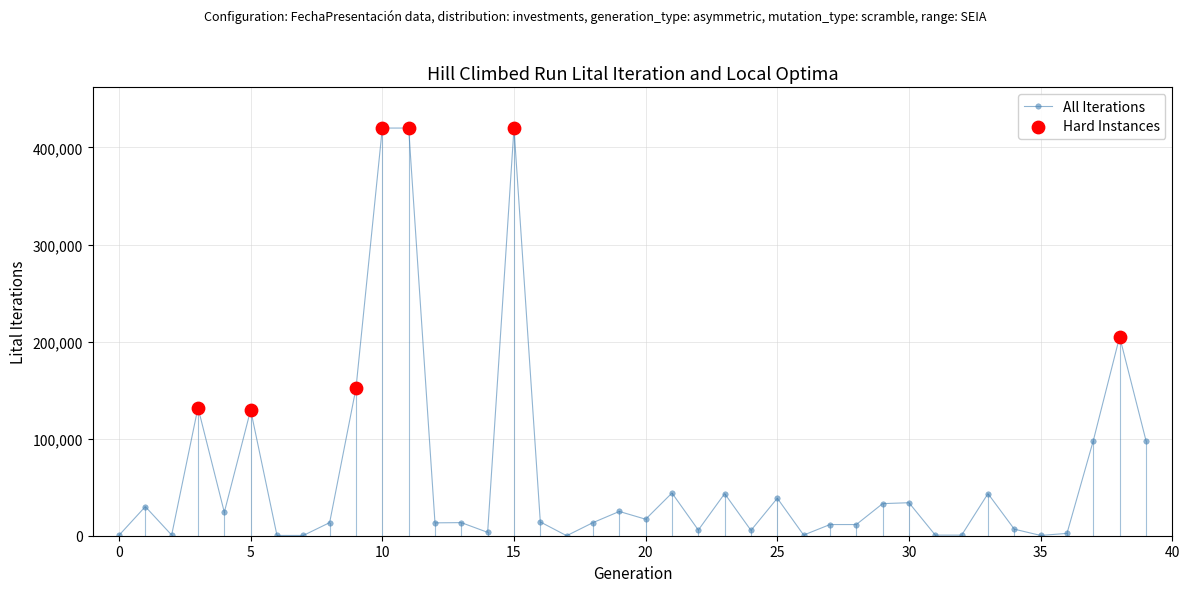

What is the difference between the maximum and minimum values?

420000